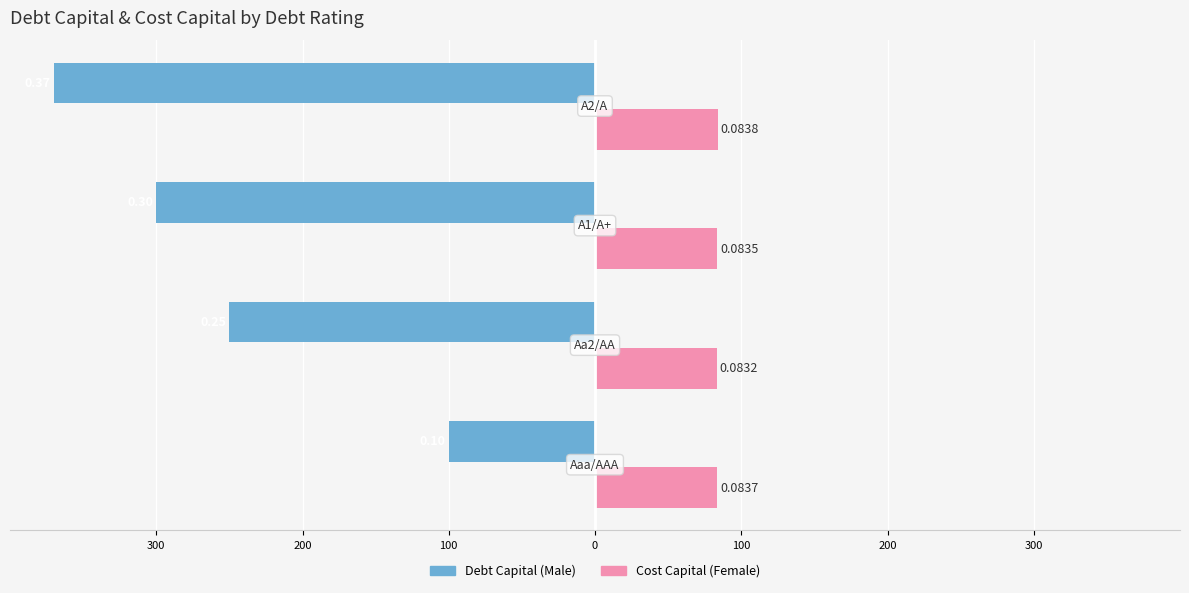

Is it true that Male equals -100.0 at 300?

True